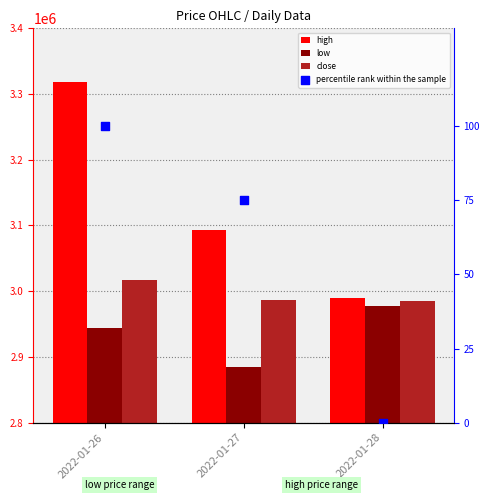

Which series contains the highest Y value?

high